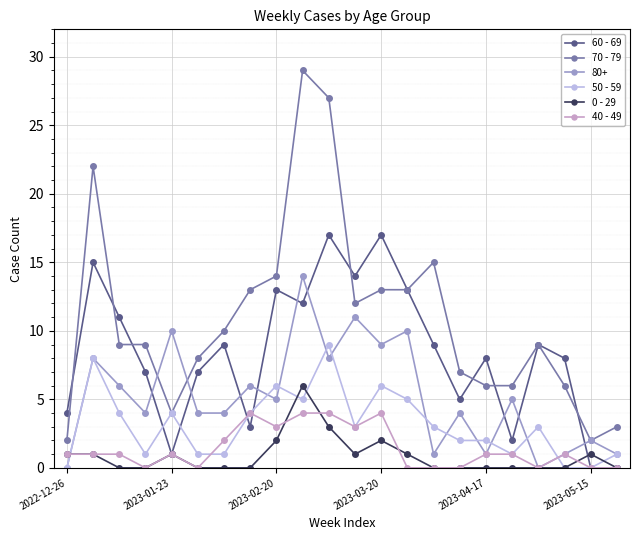

True or false: 60 - 69 has more than 1 interior local peaks.

True